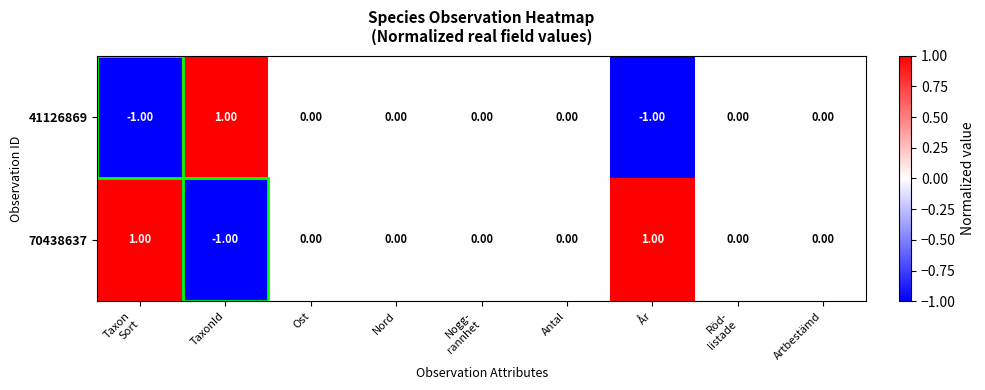

At which label does 70438637 reach its minimum?

TaxonId